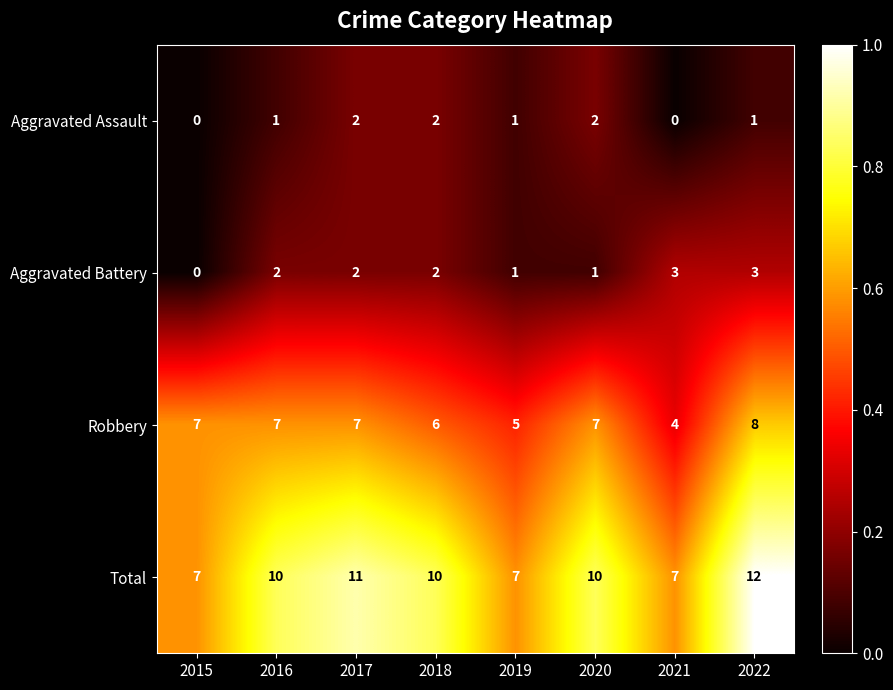

What is the spread (max minus min) of values at 2021?

7